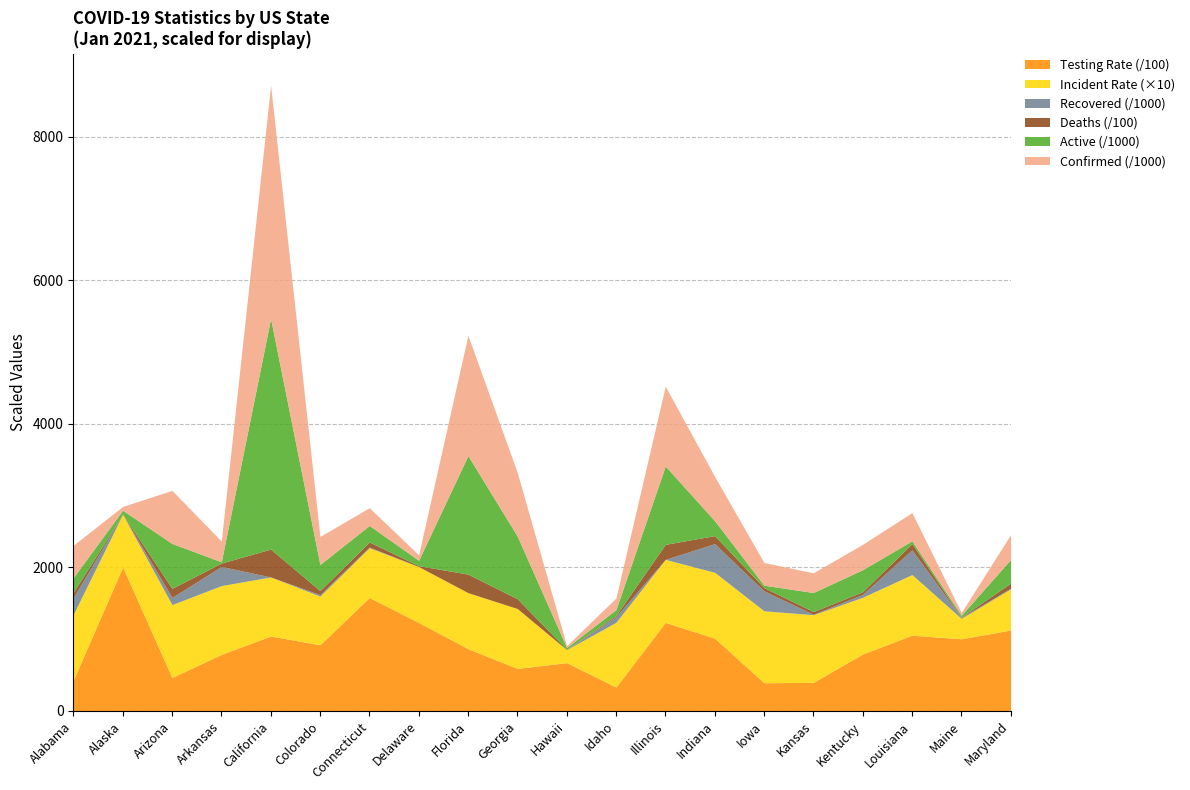

What is the difference between the Recovered values at Colorado and Arkansas?

245735